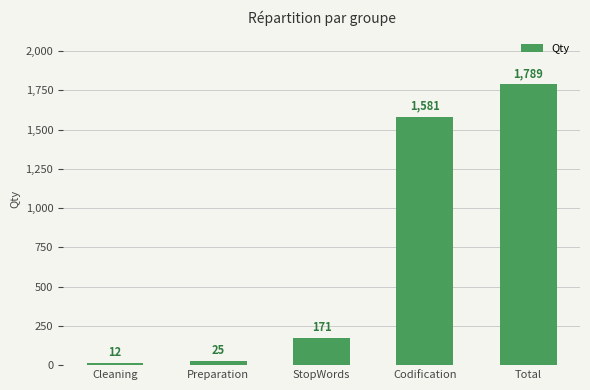

The value at StopWords is 59. True or false?

False